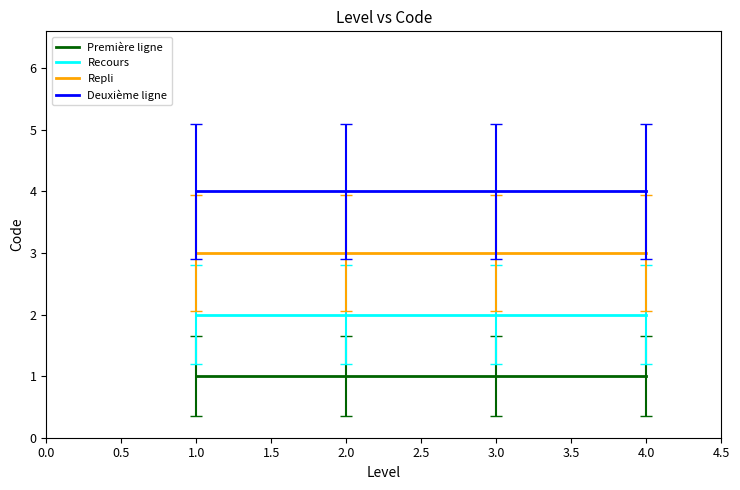

At how many categories does at least one series exceed 3?

4